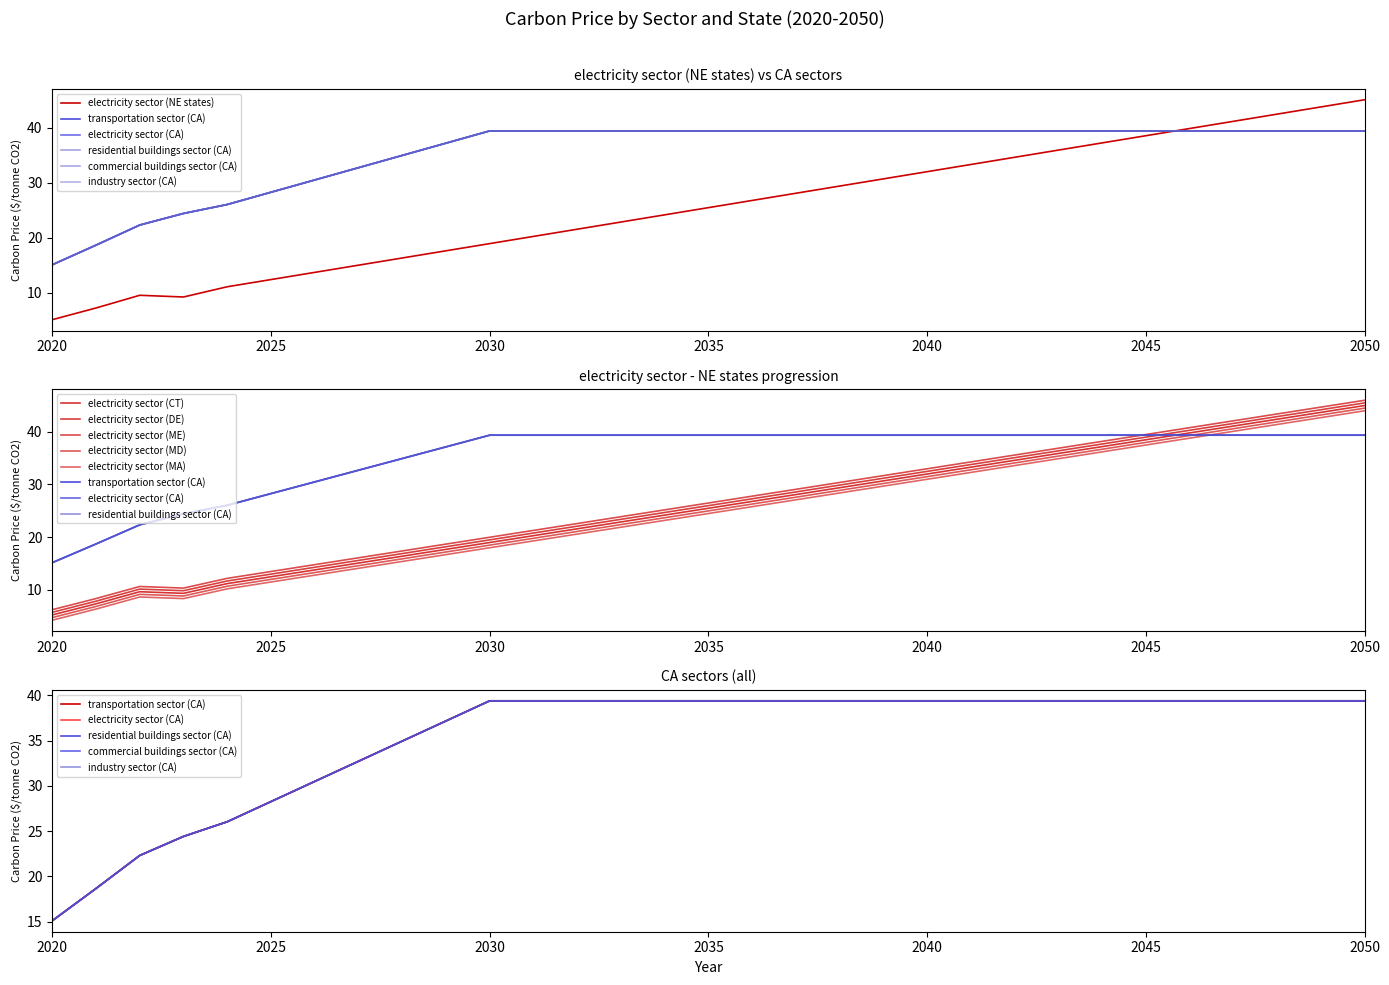

Reading left to right, extract all data points from this chart.

electricity sector (NE states): 2020=5.2	2021=7.3	2022=9.6	2023=9.3	2024=11.1	2025=12.4	2026=13.7	2027=15.0	2028=16.3	2029=17.6	2030=19.0	2031=20.3	2032=21.6	2033=22.9	2034=24.2	2035=25.5	2036=26.8	2037=28.1	2038=29.4	2039=30.7	2040=32.0	2041=33.3	2042=34.6	2043=35.9	2044=37.2	2045=38.5	2046=39.8	2047=41.1	2048=42.4	2049=43.7	2050=45.0
transportation sector (CA): 2020=15.1	2021=18.7	2022=22.3	2023=24.4	2024=26.0	2025=28.3	2026=30.5	2027=32.7	2028=34.9	2029=37.2	2030=39.4	2031=39.4	2032=39.4	2033=39.4	2034=39.4	2035=39.4	2036=39.4	2037=39.4	2038=39.4	2039=39.4	2040=39.4	2041=39.4	2042=39.4	2043=39.4	2044=39.4	2045=39.4	2046=39.4	2047=39.4	2048=39.4	2049=39.4	2050=39.4
electricity sector (CA): 2020=15.1	2021=18.7	2022=22.3	2023=24.4	2024=26.0	2025=28.3	2026=30.5	2027=32.7	2028=34.9	2029=37.2	2030=39.4	2031=39.4	2032=39.4	2033=39.4	2034=39.4	2035=39.4	2036=39.4	2037=39.4	2038=39.4	2039=39.4	2040=39.4	2041=39.4	2042=39.4	2043=39.4	2044=39.4	2045=39.4	2046=39.4	2047=39.4	2048=39.4	2049=39.4	2050=39.4
residential buildings sector (CA): 2020=15.1	2021=18.7	2022=22.3	2023=24.4	2024=26.0	2025=28.3	2026=30.5	2027=32.7	2028=34.9	2029=37.2	2030=39.4	2031=39.4	2032=39.4	2033=39.4	2034=39.4	2035=39.4	2036=39.4	2037=39.4	2038=39.4	2039=39.4	2040=39.4	2041=39.4	2042=39.4	2043=39.4	2044=39.4	2045=39.4	2046=39.4	2047=39.4	2048=39.4	2049=39.4	2050=39.4
commercial buildings sector (CA): 2020=15.1	2021=18.7	2022=22.3	2023=24.4	2024=26.0	2025=28.3	2026=30.5	2027=32.7	2028=34.9	2029=37.2	2030=39.4	2031=39.4	2032=39.4	2033=39.4	2034=39.4	2035=39.4	2036=39.4	2037=39.4	2038=39.4	2039=39.4	2040=39.4	2041=39.4	2042=39.4	2043=39.4	2044=39.4	2045=39.4	2046=39.4	2047=39.4	2048=39.4	2049=39.4	2050=39.4
industry sector (CA): 2020=15.1	2021=18.7	2022=22.3	2023=24.4	2024=26.0	2025=28.3	2026=30.5	2027=32.7	2028=34.9	2029=37.2	2030=39.4	2031=39.4	2032=39.4	2033=39.4	2034=39.4	2035=39.4	2036=39.4	2037=39.4	2038=39.4	2039=39.4	2040=39.4	2041=39.4	2042=39.4	2043=39.4	2044=39.4	2045=39.4	2046=39.4	2047=39.4	2048=39.4	2049=39.4	2050=39.4